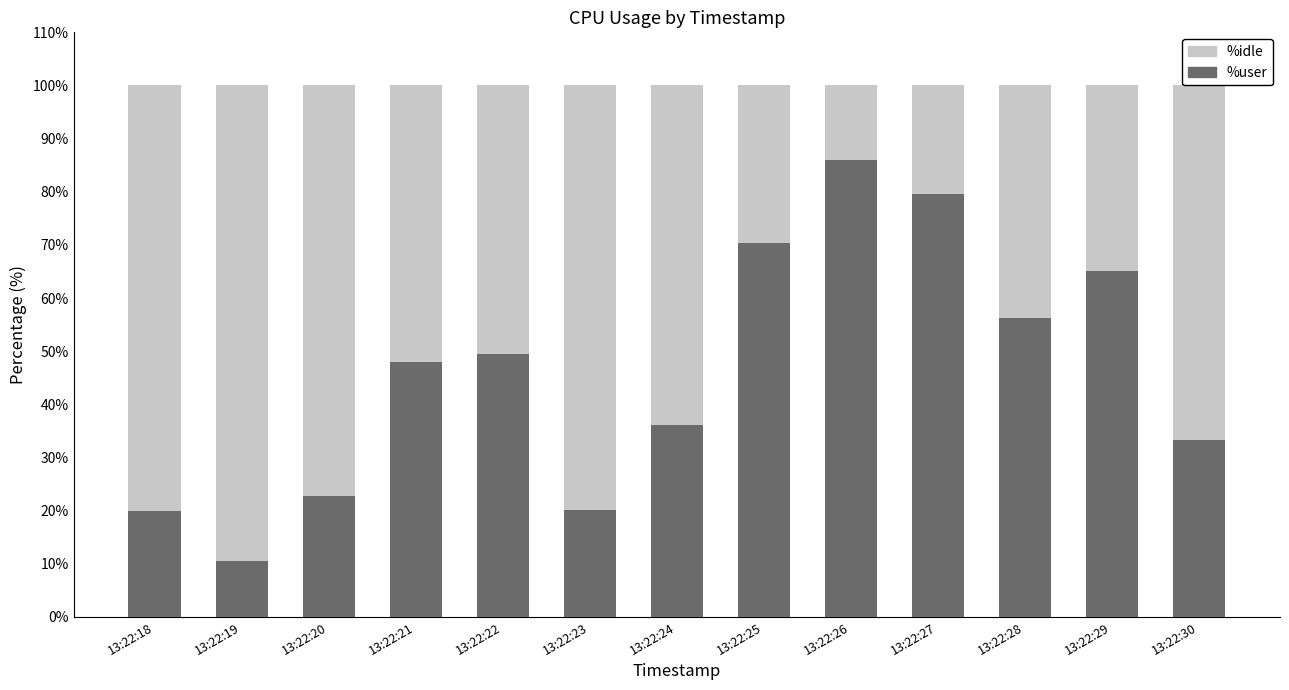

What is the total value across all series at 13:22:24?

100.0